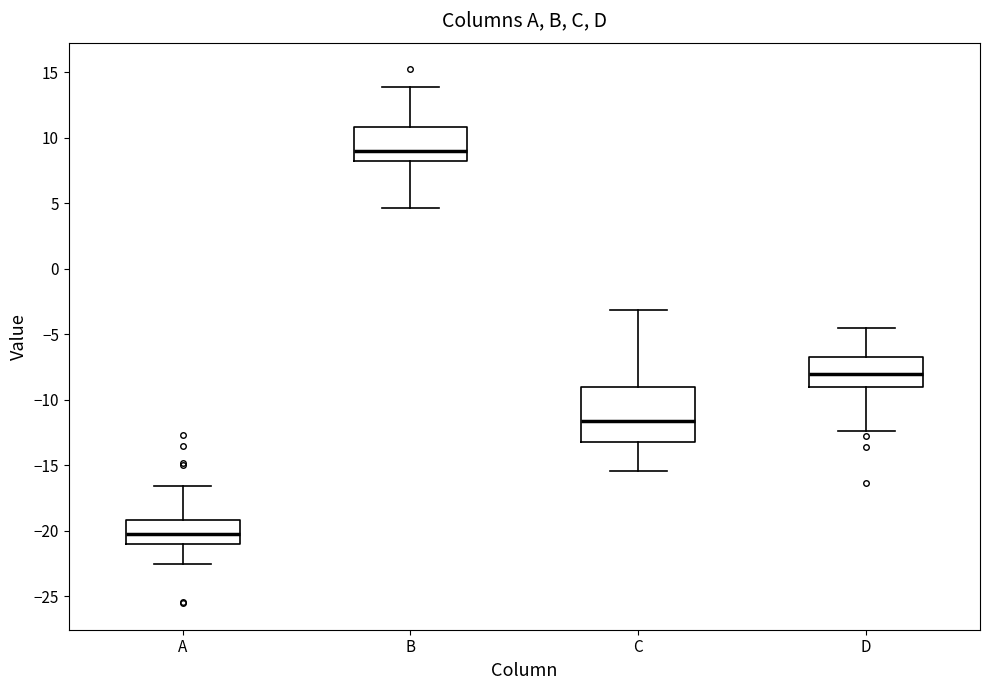

Which box's median line is the highest?

B